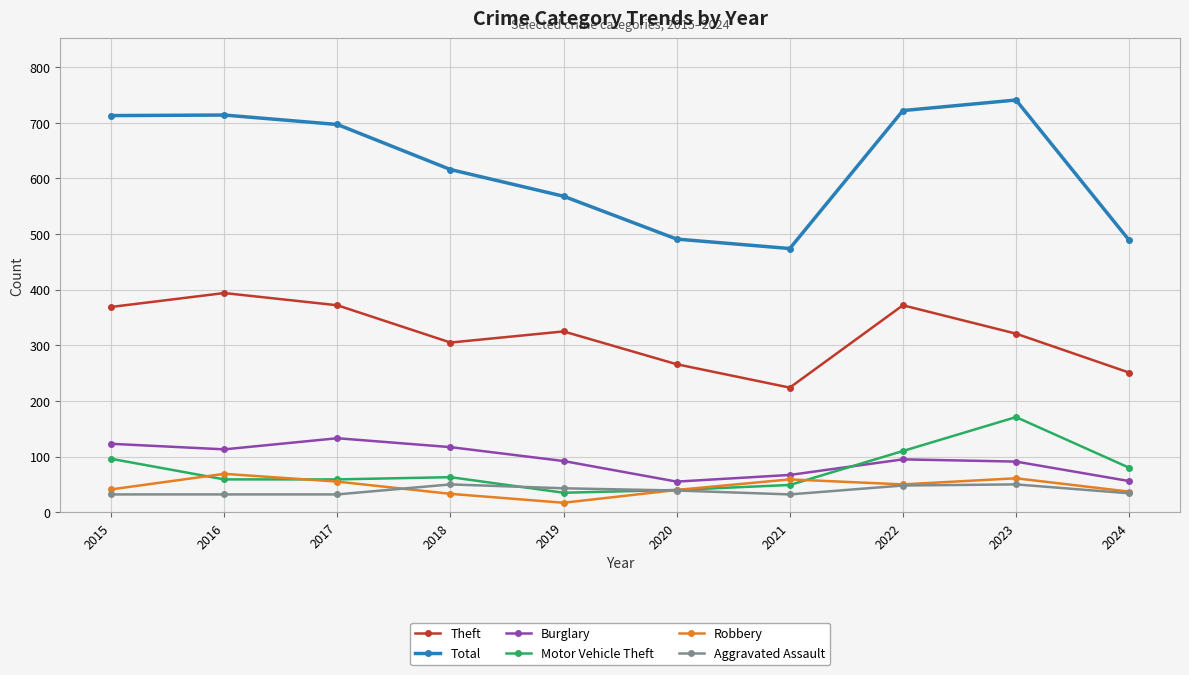

What is the sum of all Motor Vehicle Theft values?

762